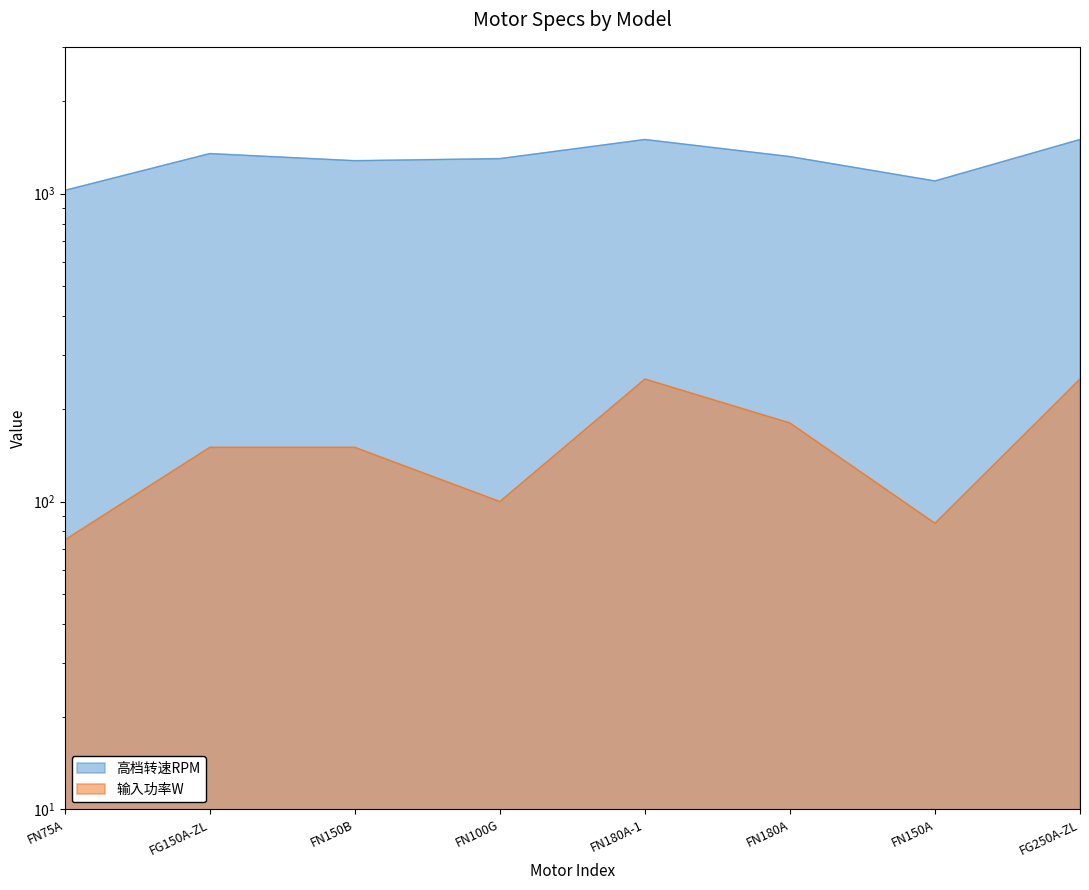

In 高档转速RPM, how many points are lower than both neighbors (excluding endpoints)?

2